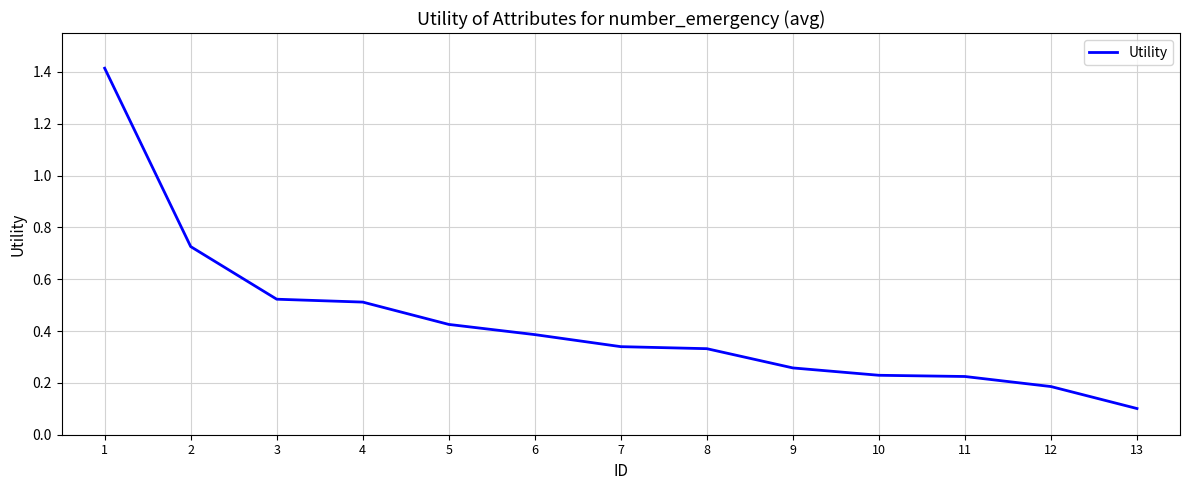

What is the change in value from 3 to 6?

-0.1